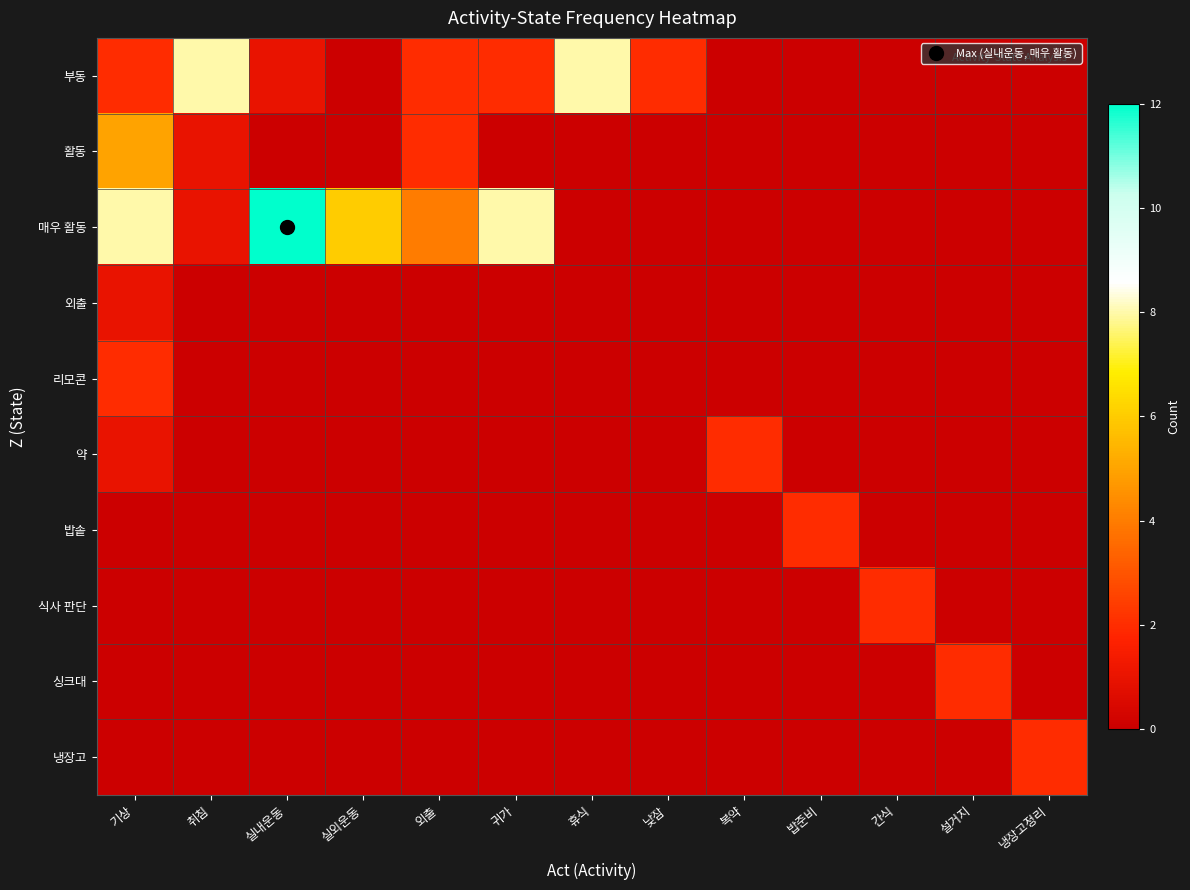

At 외출, list the series in order from largest to smallest.

매우 활동, 부동, 활동, 외출, 리모콘, 약, 밥솥, 식사 판단, 싱크대, 냉장고